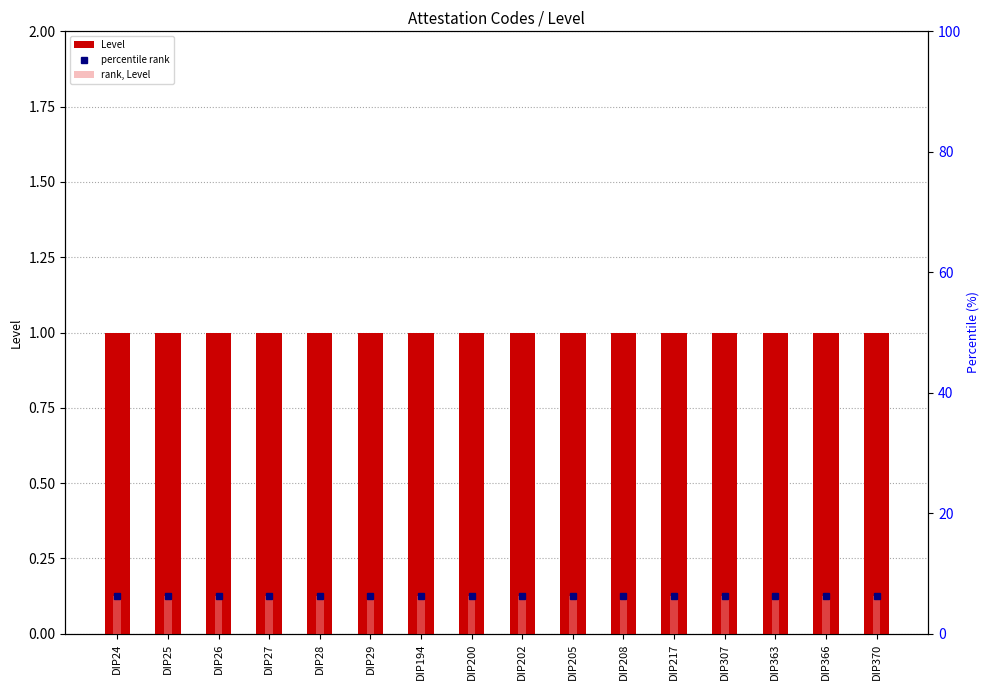

Reading left to right, extract all data points from this chart.

Level: DIP24=1.0	DIP25=1.0	DIP26=1.0	DIP27=1.0	DIP28=1.0	DIP29=1.0	DIP194=1.0	DIP200=1.0	DIP202=1.0	DIP205=1.0	DIP208=1.0	DIP217=1.0	DIP307=1.0	DIP363=1.0	DIP366=1.0	DIP370=1.0
percentile rank: DIP24=6.2	DIP25=6.2	DIP26=6.2	DIP27=6.2	DIP28=6.2	DIP29=6.2	DIP194=6.2	DIP200=6.2	DIP202=6.2	DIP205=6.2	DIP208=6.2	DIP217=6.2	DIP307=6.2	DIP363=6.2	DIP366=6.2	DIP370=6.2
rank, Level: DIP24=6.2	DIP25=6.2	DIP26=6.2	DIP27=6.2	DIP28=6.2	DIP29=6.2	DIP194=6.2	DIP200=6.2	DIP202=6.2	DIP205=6.2	DIP208=6.2	DIP217=6.2	DIP307=6.2	DIP363=6.2	DIP366=6.2	DIP370=6.2